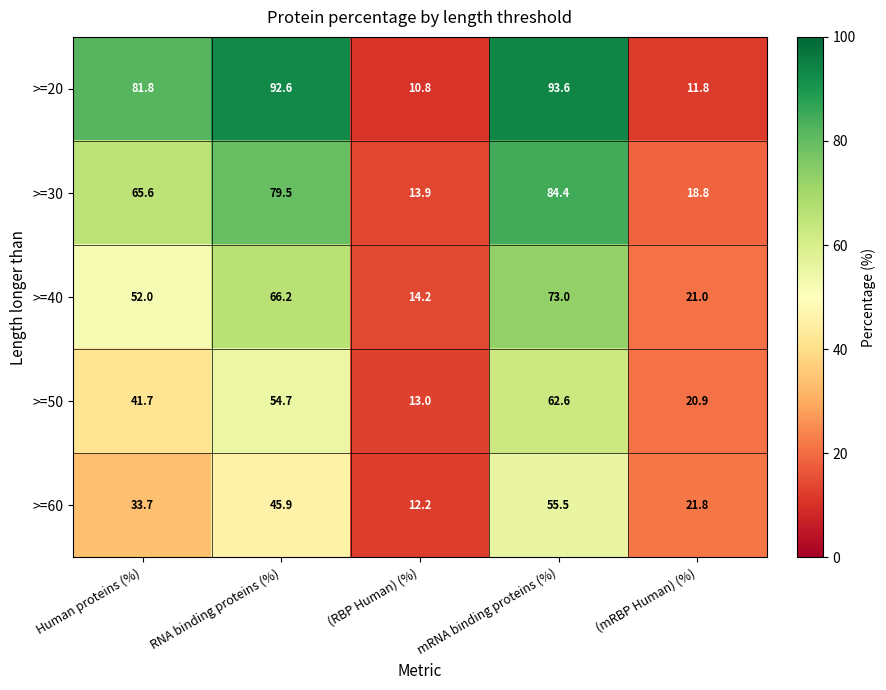

Which series has the largest total across all categories?

>=20